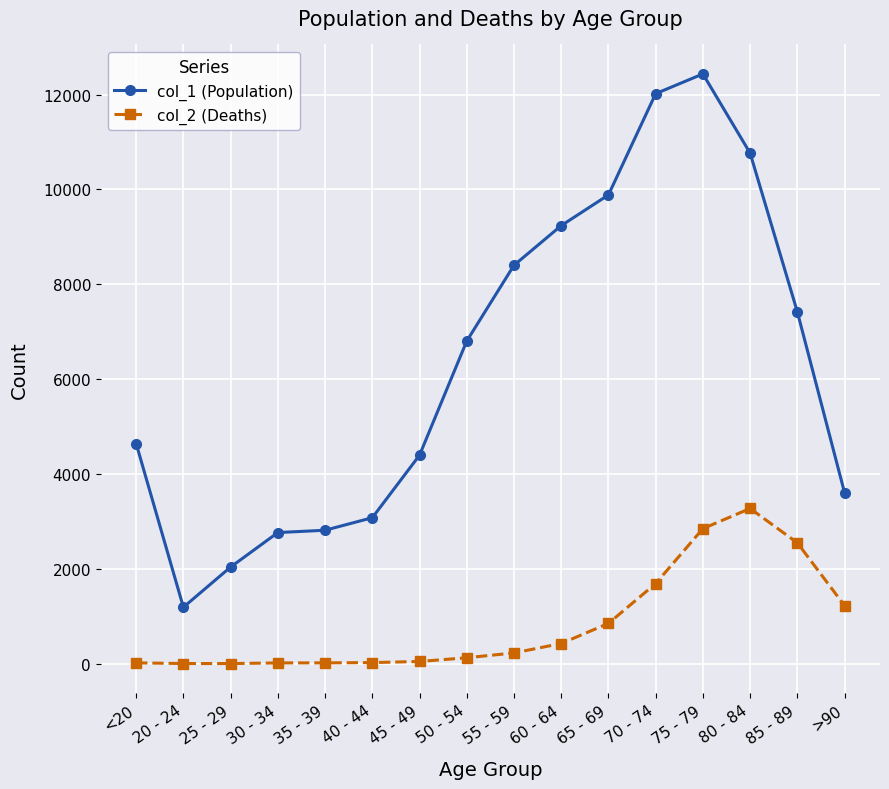

True or false: col_1 (Population) has a value of 5222 at 40 - 44.

False